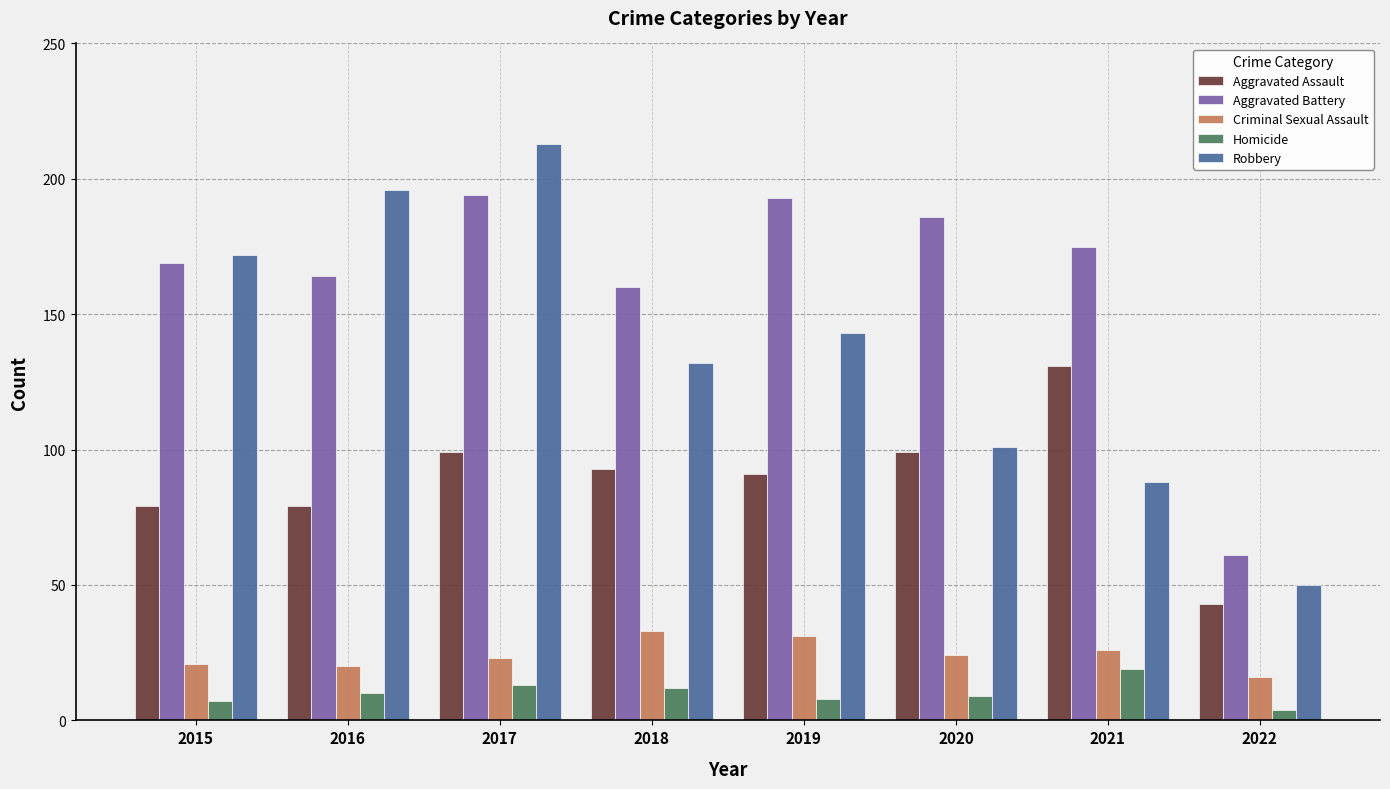

How many bars are there in each group?

5